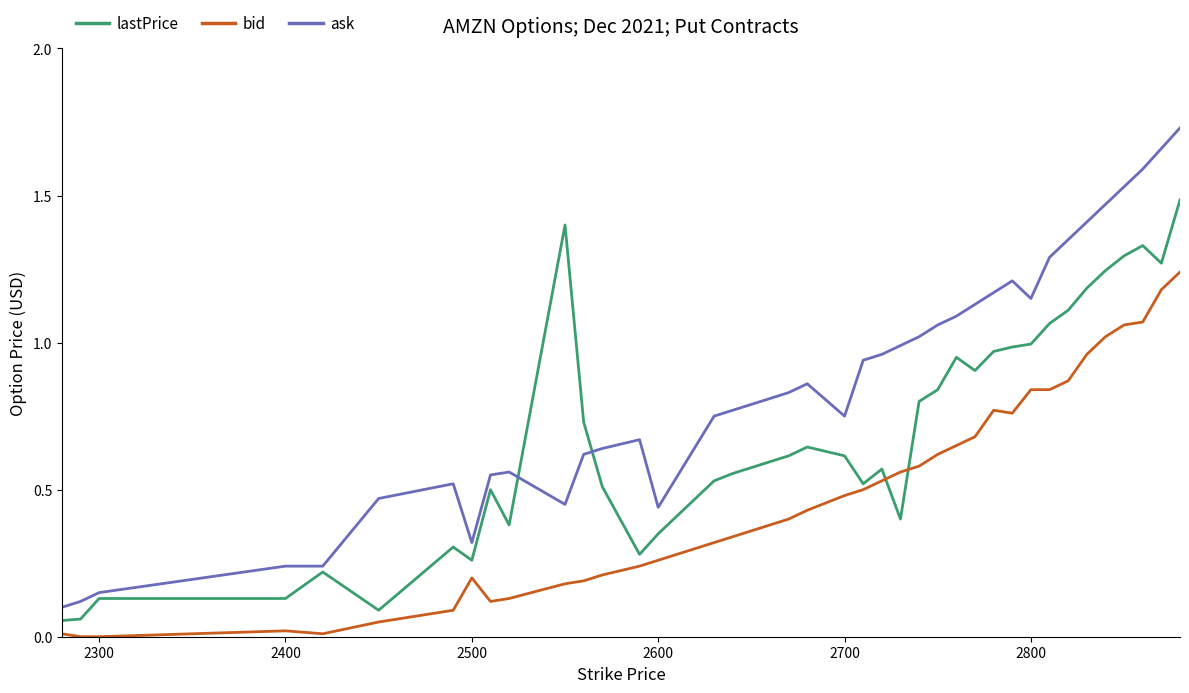

Which series has the largest total across all categories?

ask